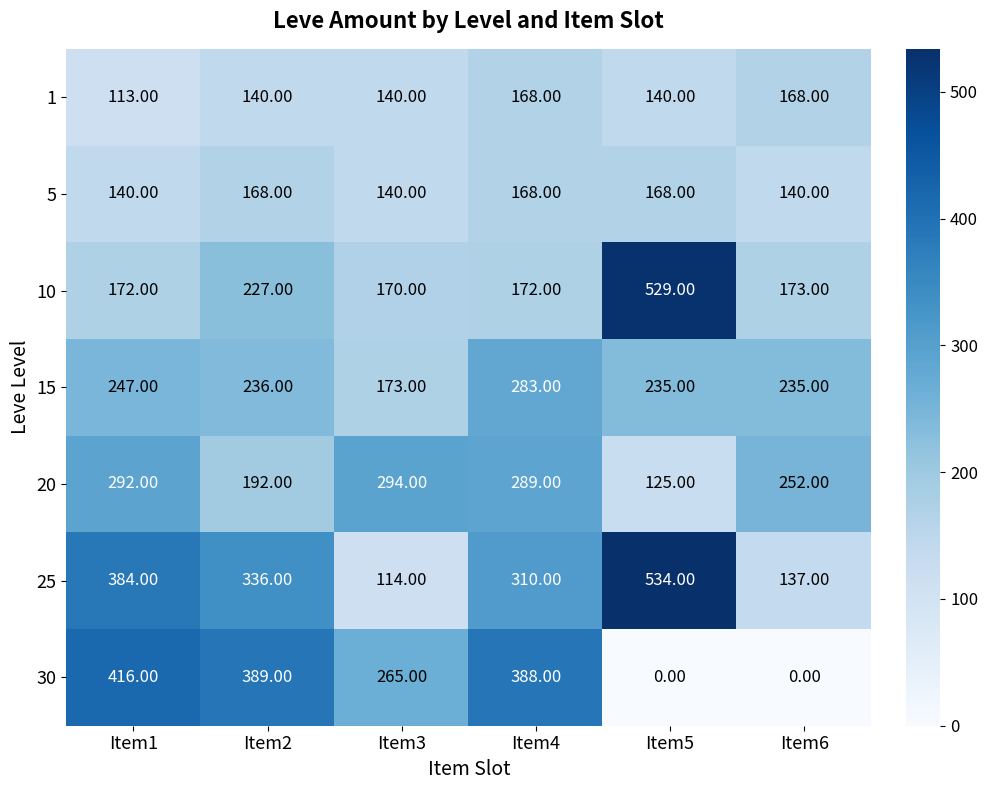

Which series changed the most between Item4 and Item6?

30